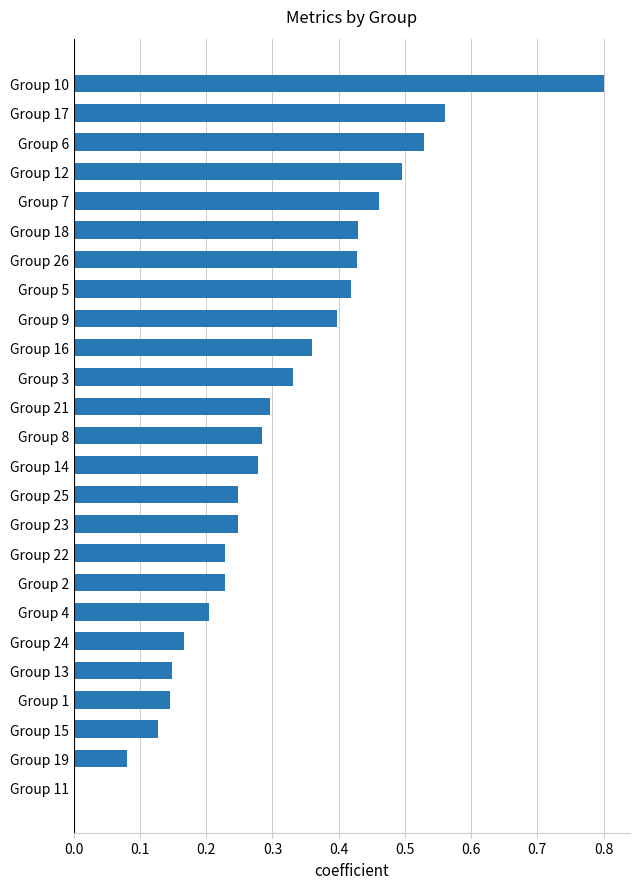

What is the sum of the values at Group 12 and Group 21?

0.8